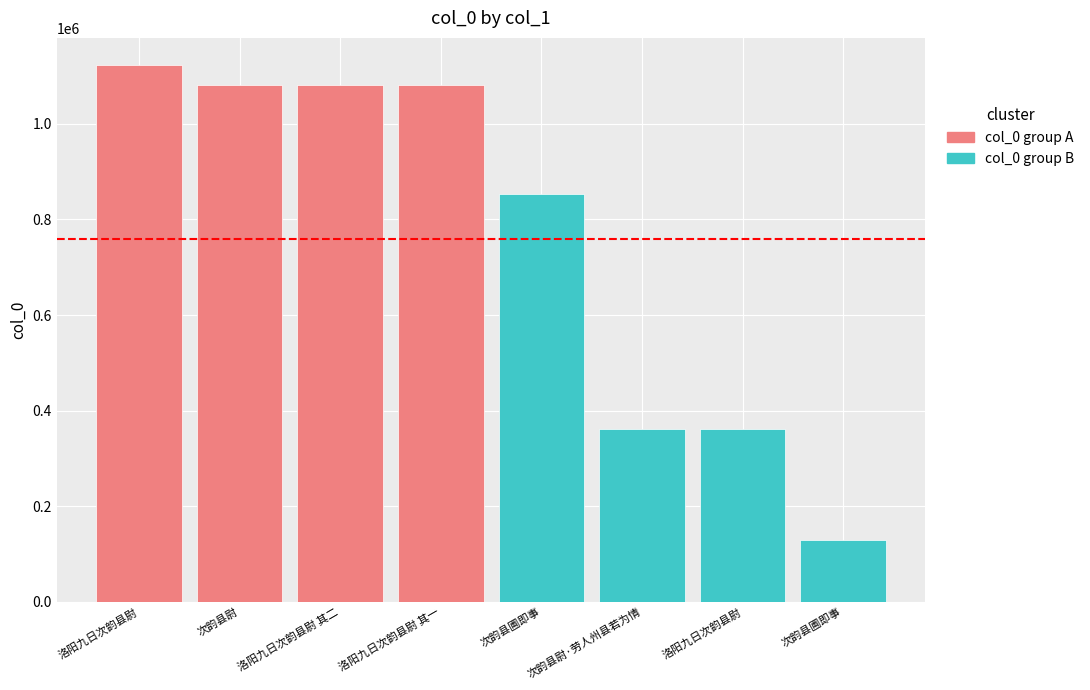

The value at 洛阳九日次韵县尉 其二 is 1081475. True or false?

True